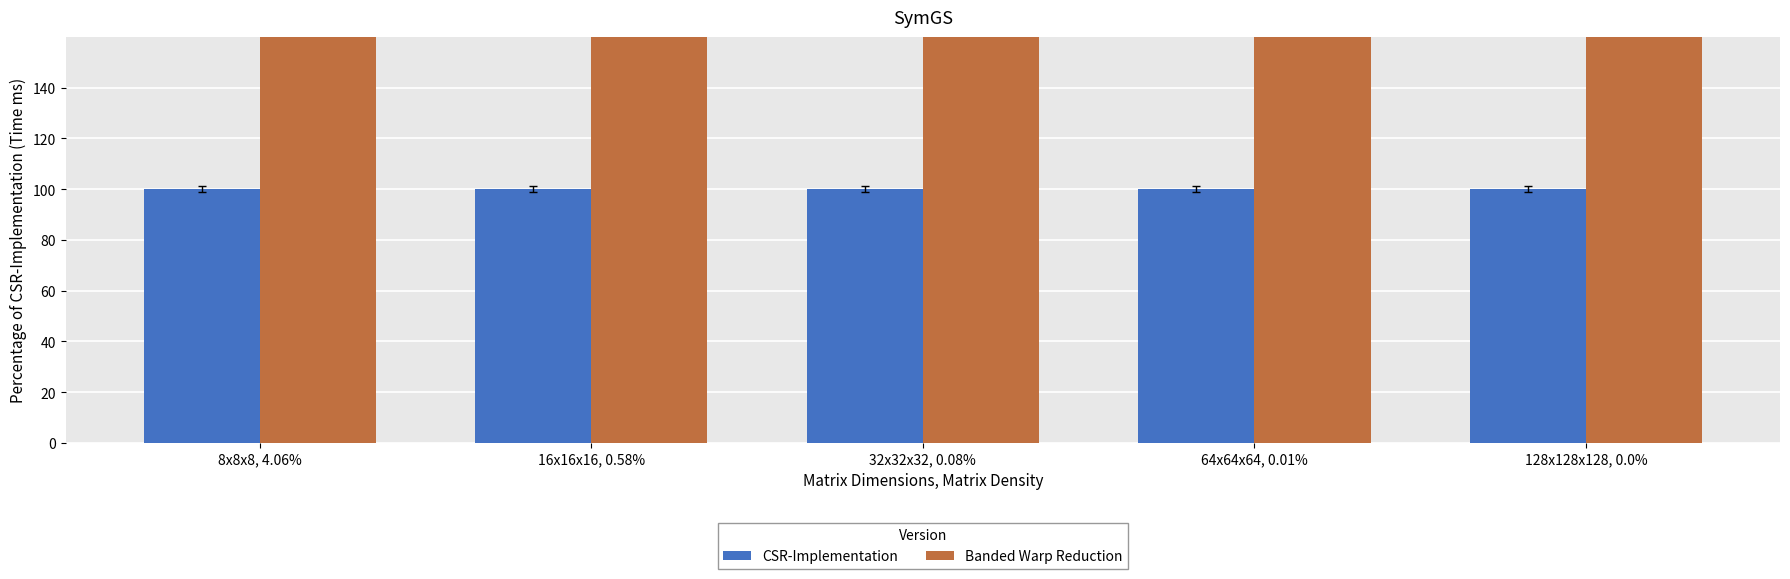

How many values in the Banded Warp Reduction series are below 506?

2